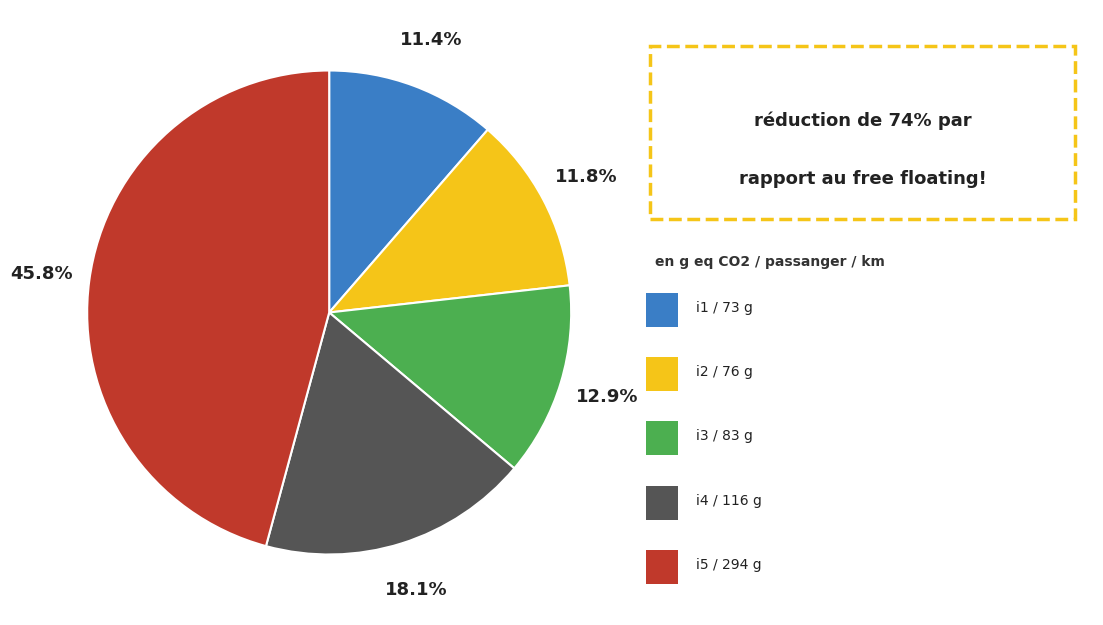

Does any single category account for the majority?

No